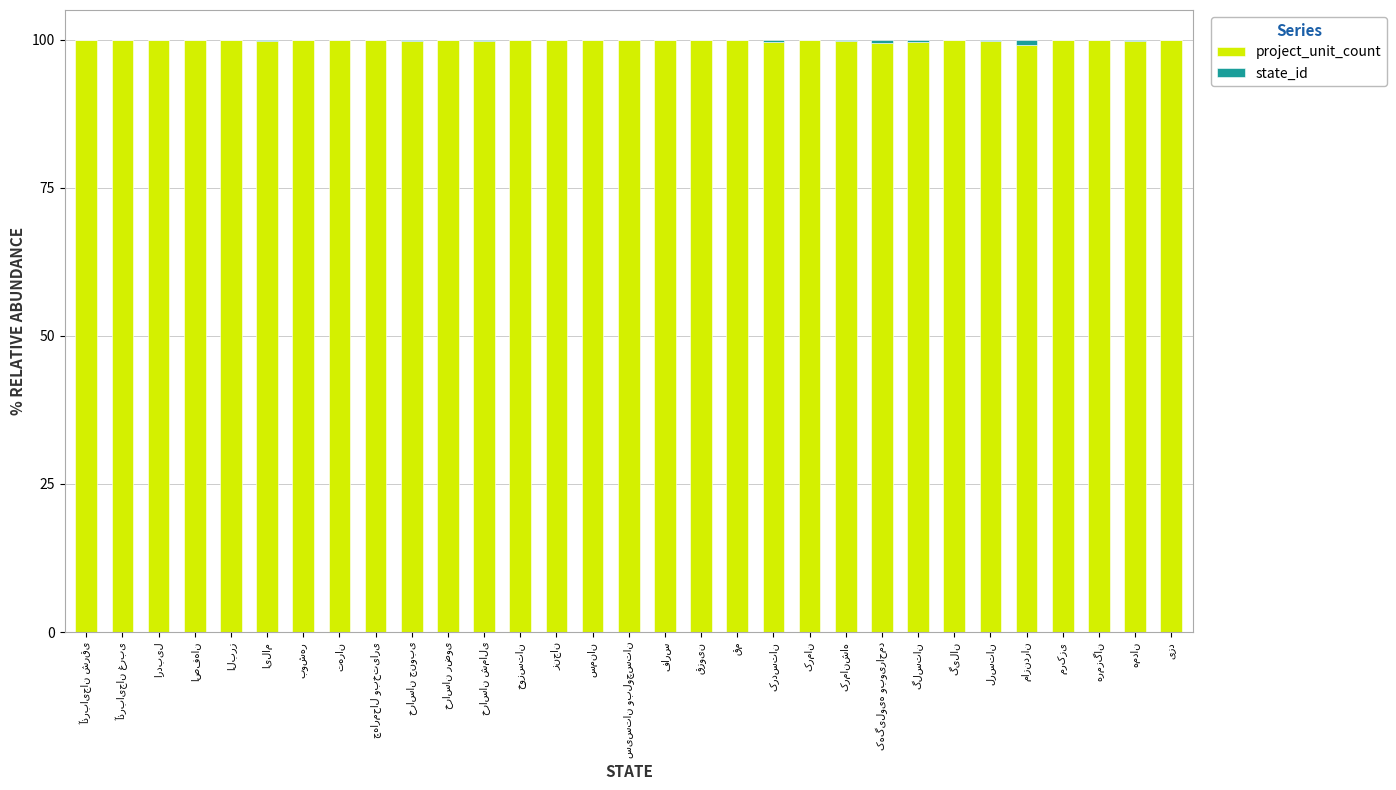

What is the highest value of the project_unit_count series?

100.0